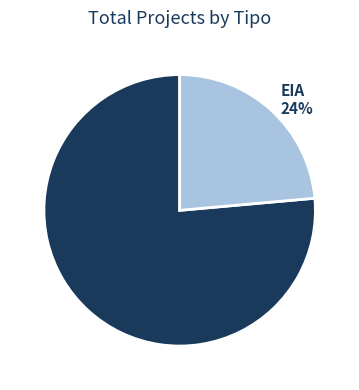

Combined, do EIA and DIA account for over 50%?

Yes